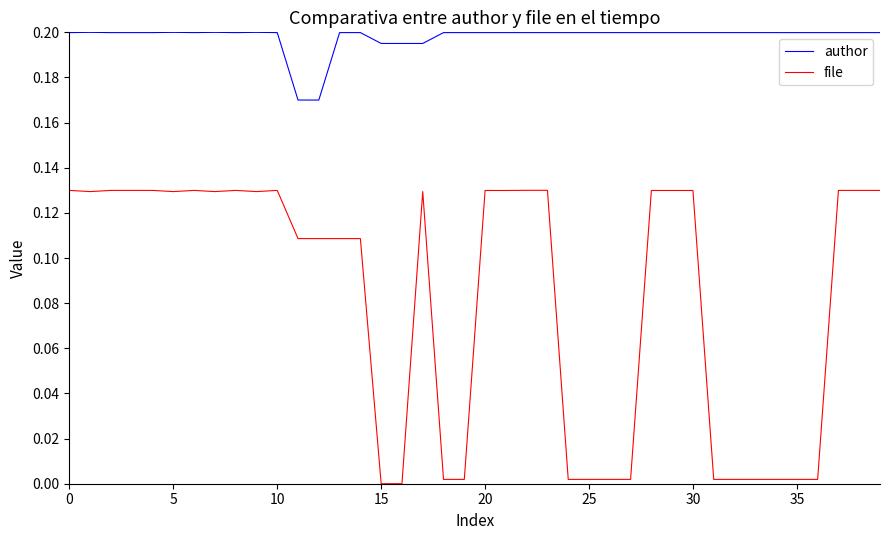

List the series in order of their overall mean, highest first.

author, file